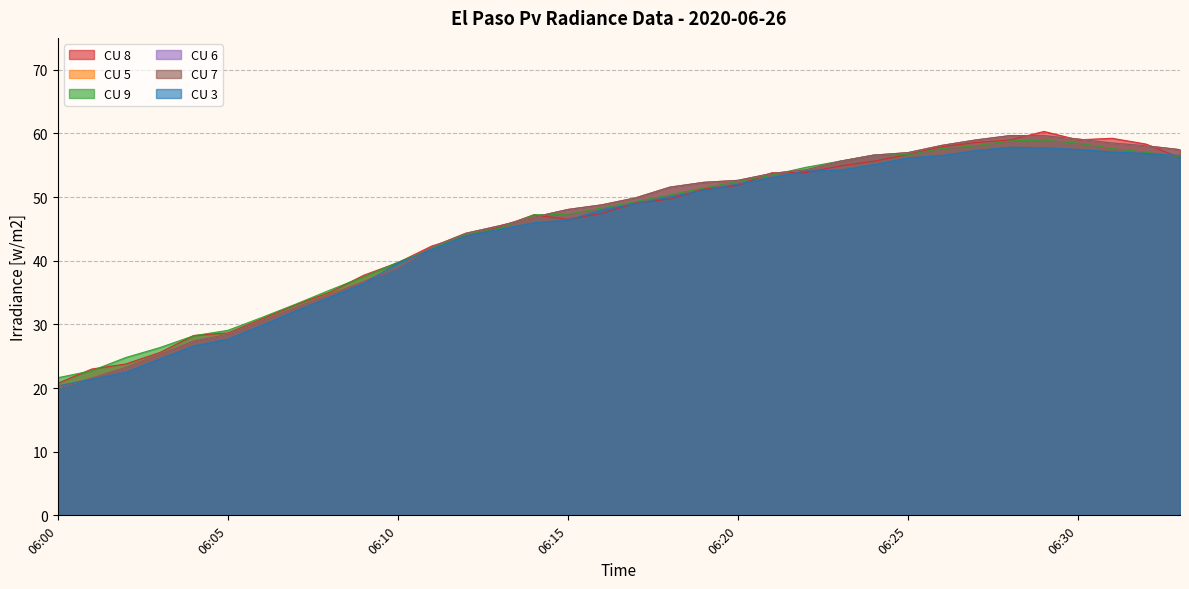

Where do CU 9 and CU 6 first cross each other?

06:10 and 06:11